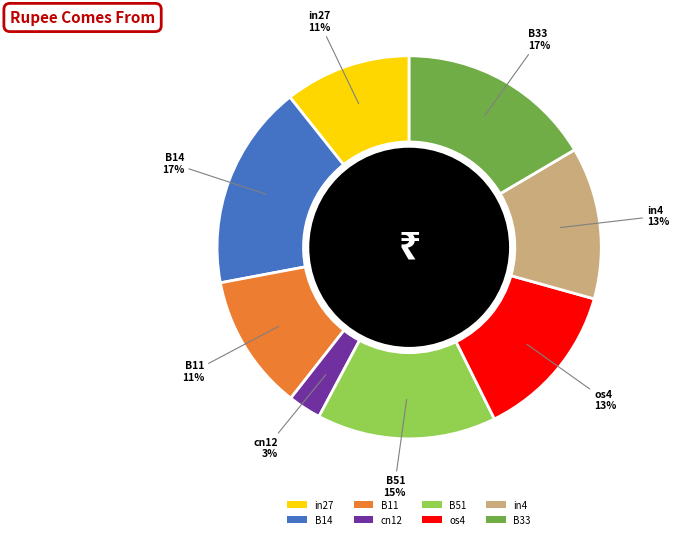

To the nearest percent, what is the combined percentage of B51 and os4?

28%